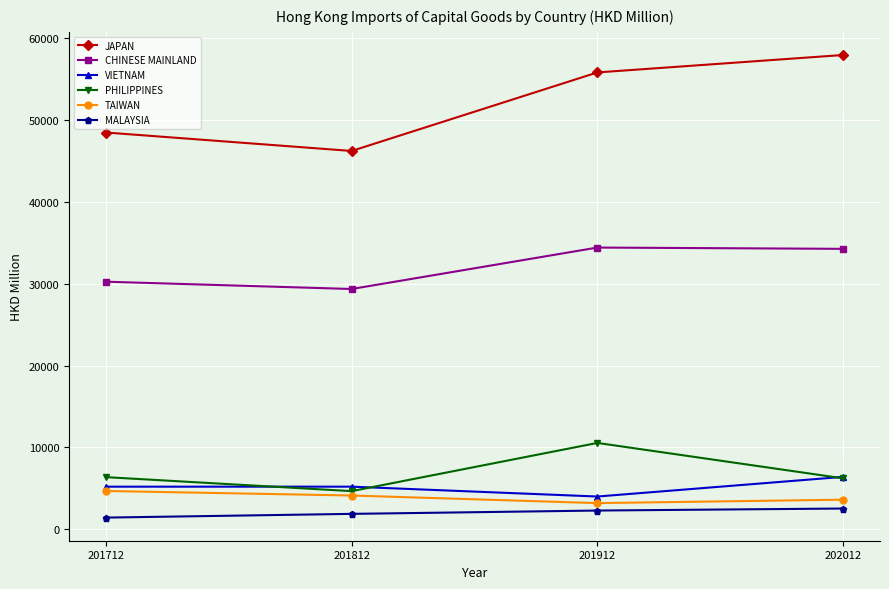

What value does the TAIWAN series have at 201812?

4111.8